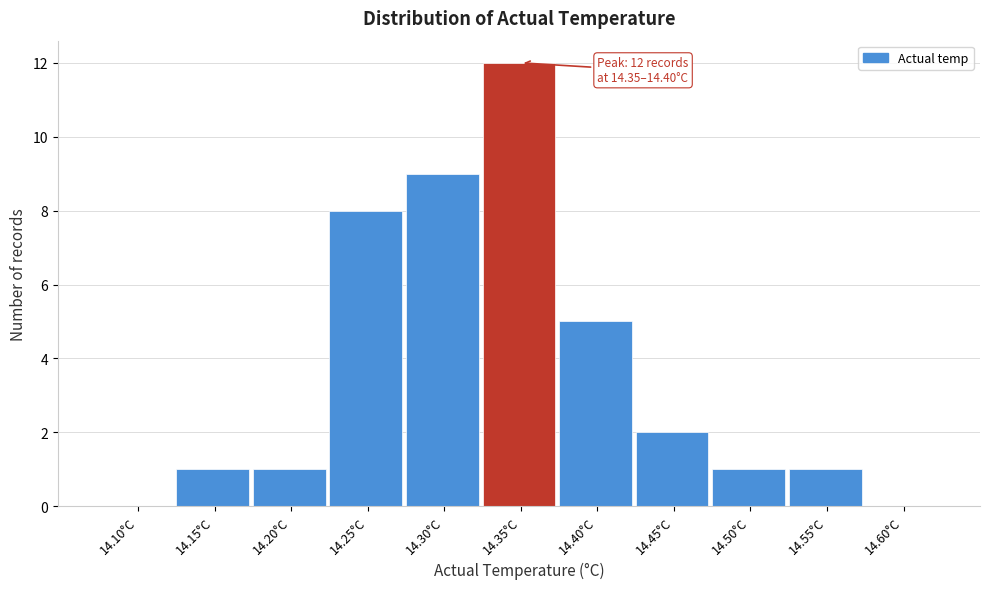

Reading left to right, extract all data points from this chart.

14.10°C=0	14.15°C=1	14.20°C=1	14.25°C=8	14.30°C=9	14.35°C=12	14.40°C=5	14.45°C=2	14.50°C=1	14.55°C=1	14.60°C=0